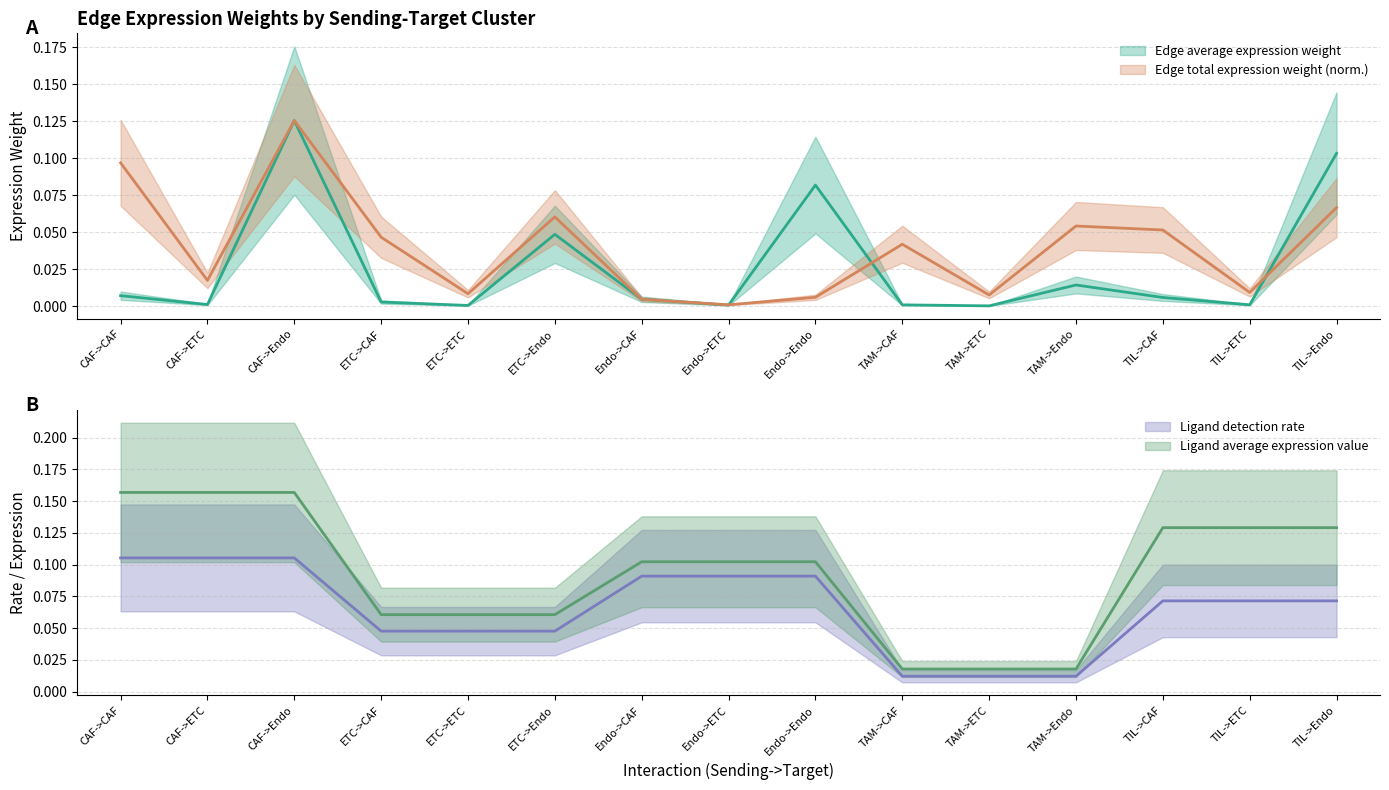

At TIL->ETC, list the series in order from largest to smallest.

Ligand average expression value, Ligand detection rate, Edge total expression weight, Edge average expression weight